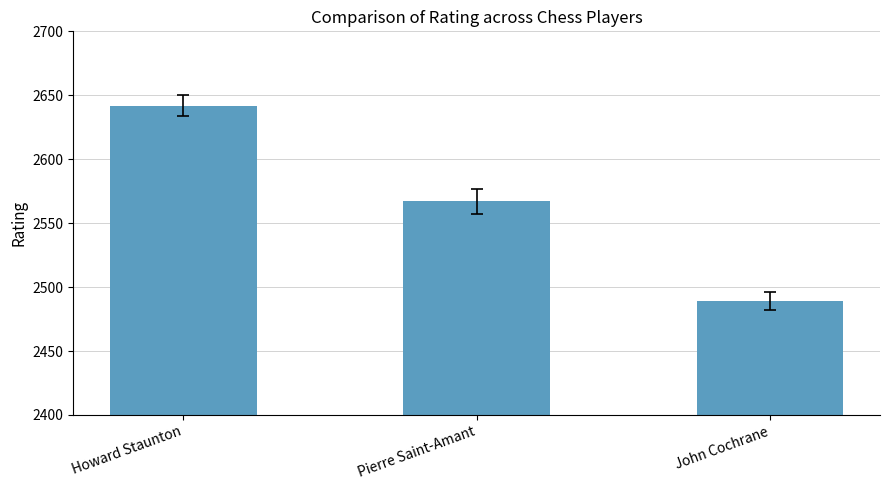

At which label is the value closest to 2565?

Pierre Saint-Amant